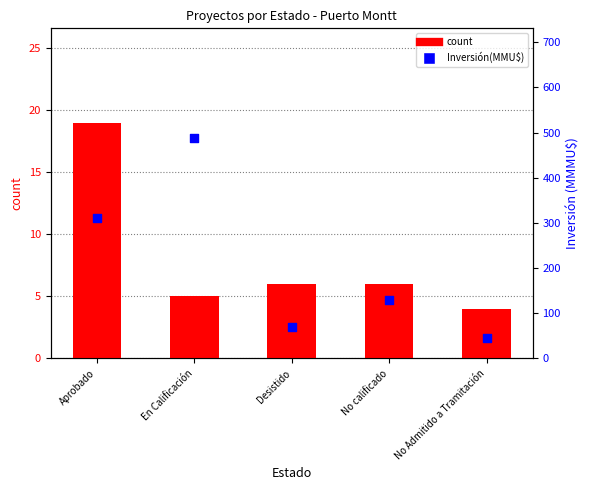

At which category is the sum across all series the highest?

En Calificación